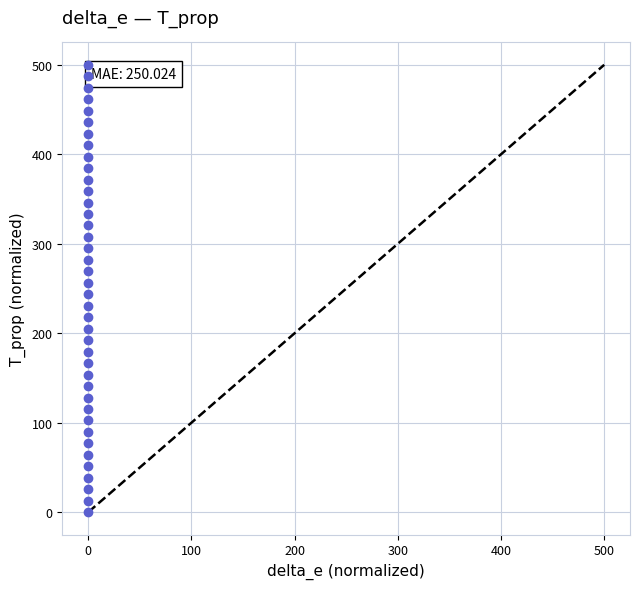

What is the range of Y values (max minus min)?

500.3